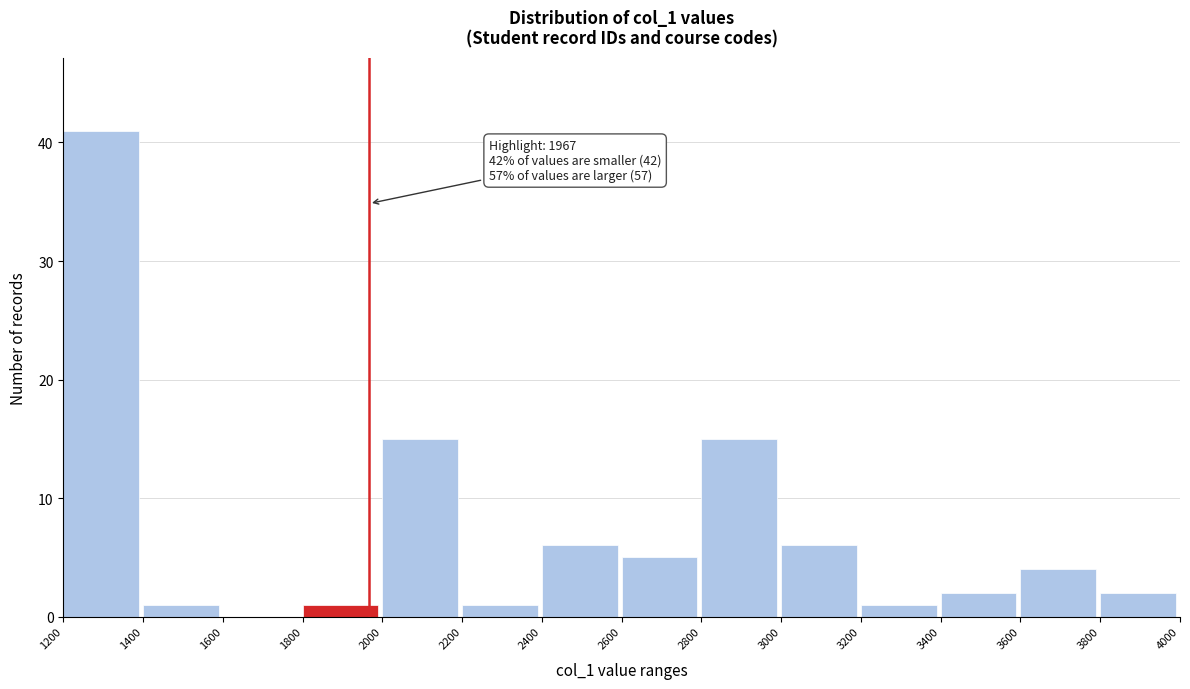

Over which range of the x-axis is the bar tallest?

1200 to 1400